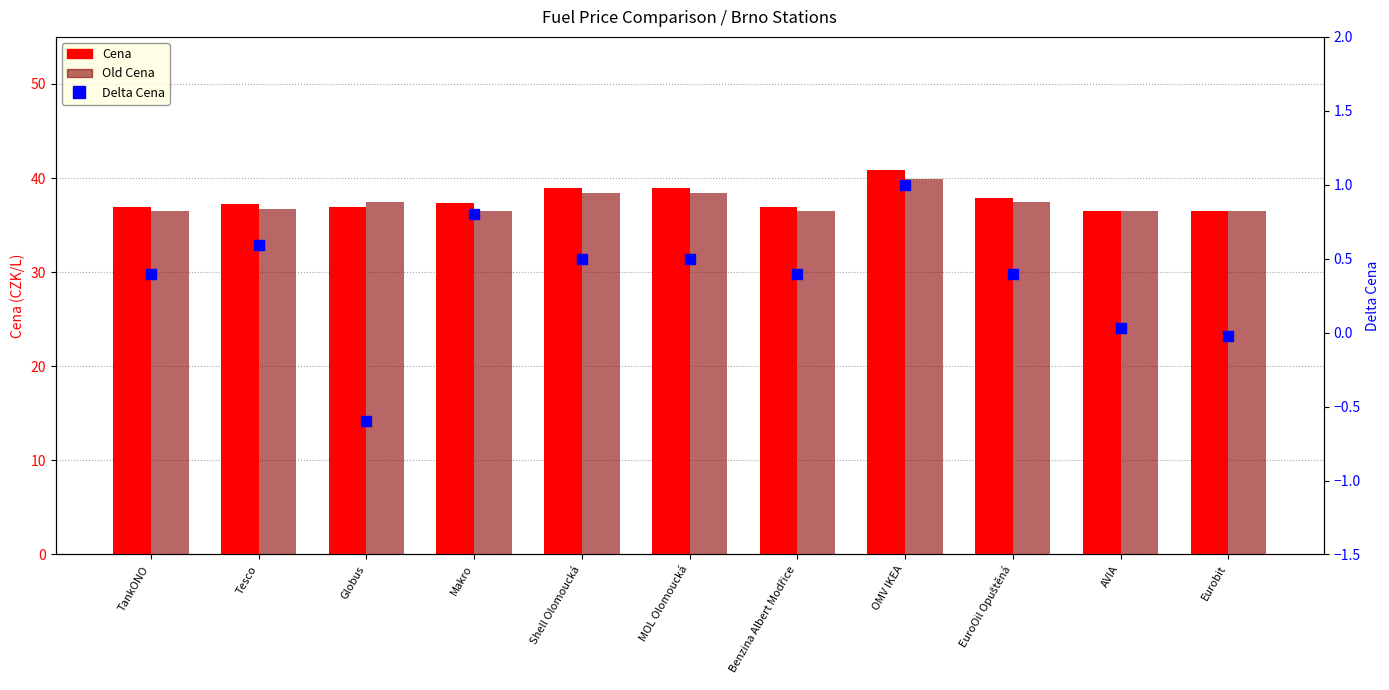

Which series reaches the minimum Y coordinate?

Delta Cena